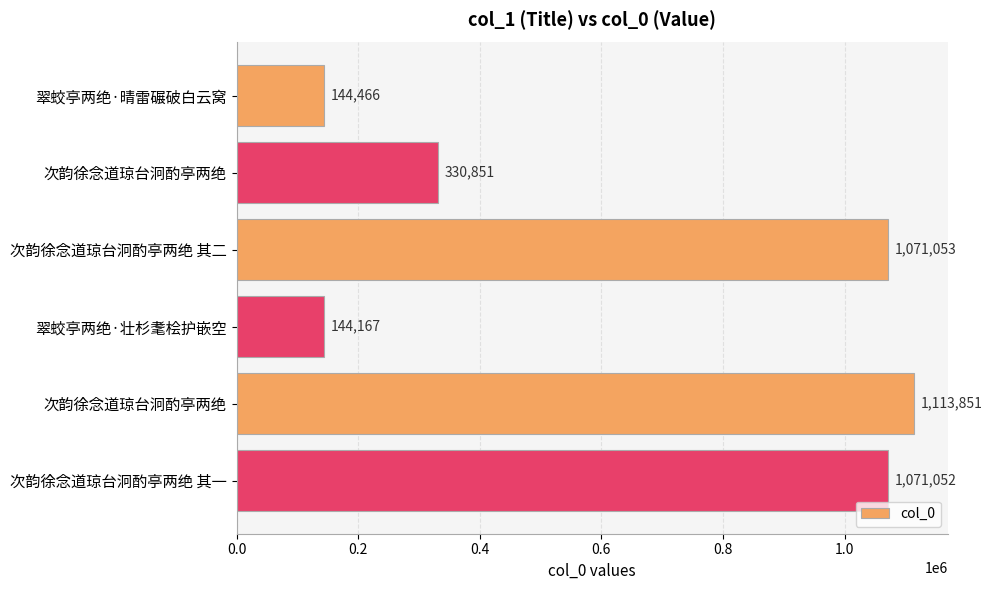

Does the chart contain stacked bars?

No